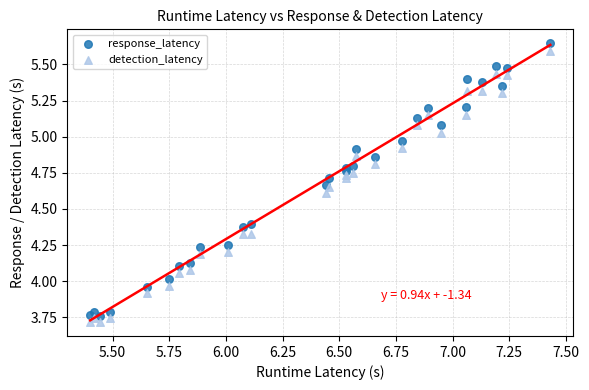

Which series has the widest spread of Y values?

response_latency